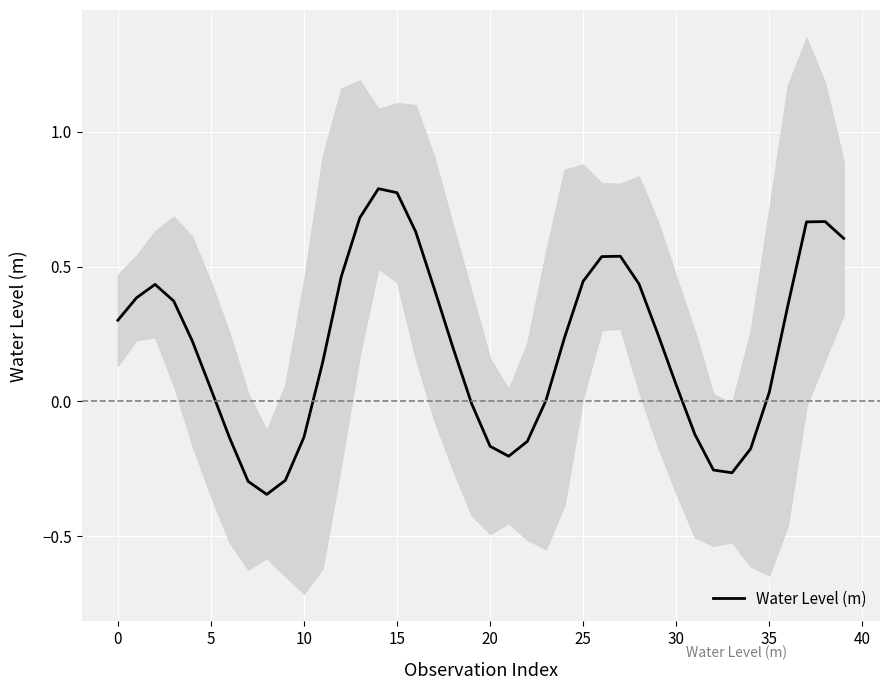

What is the greatest value displayed?

0.8